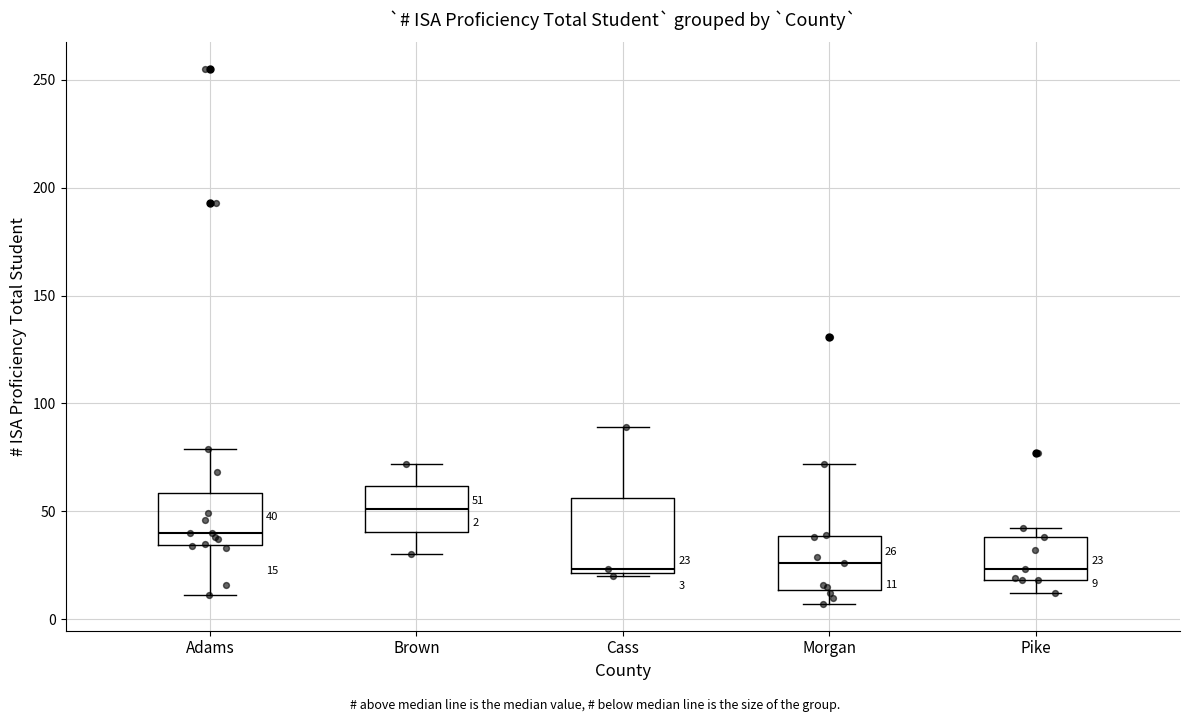

Which box is the tallest, from its lower edge to its upper edge?

Cass